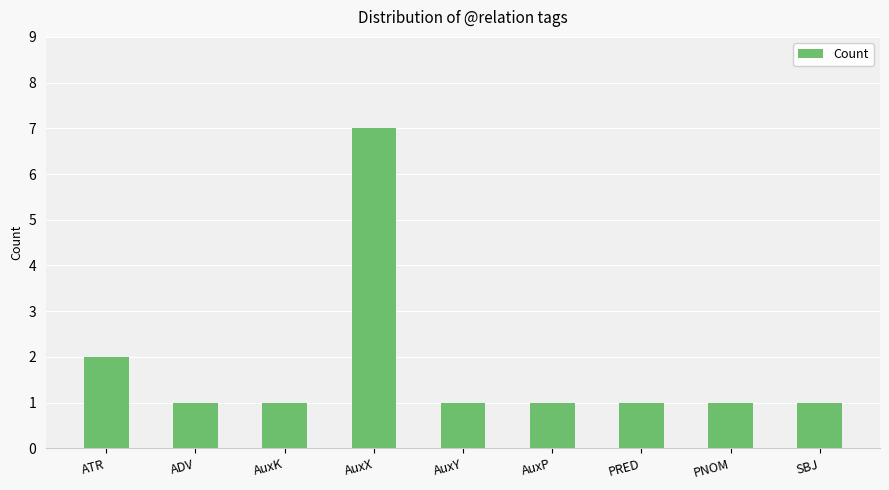

What is the minimum value shown in the chart?

1